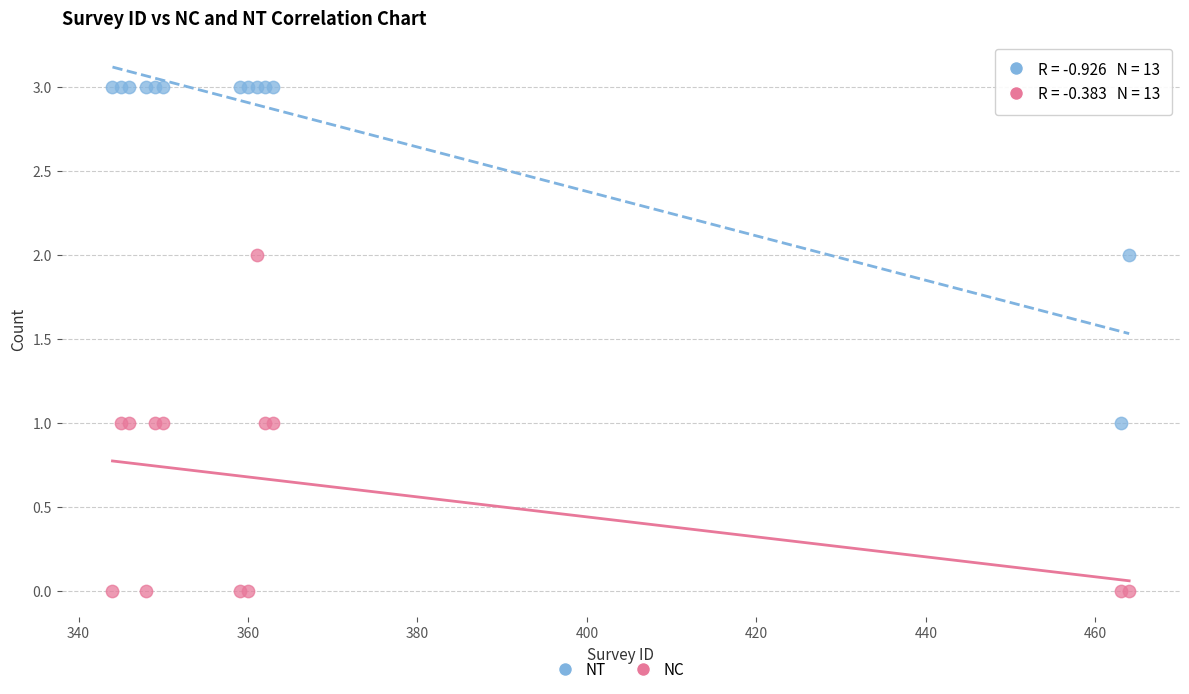

Which series contains the highest Y value?

NT